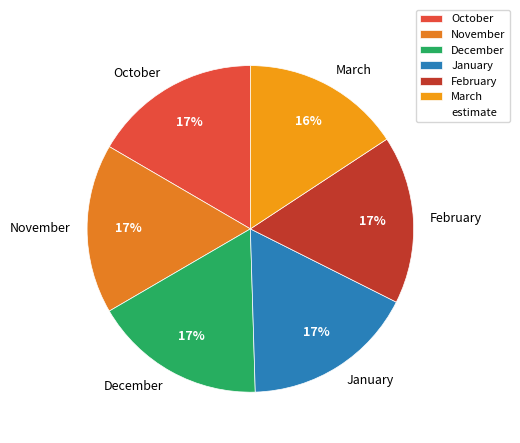

To the nearest percent, what is the difference between the largest and smallest slice percentages?

1%